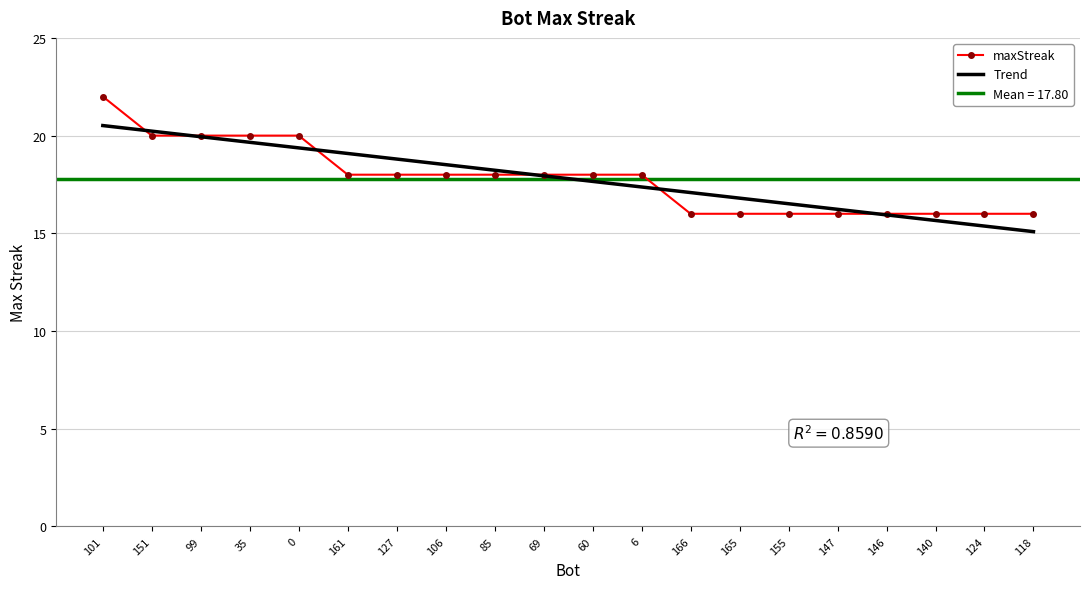

At 127, list the series in order from smallest to largest.

maxStreak, Trend